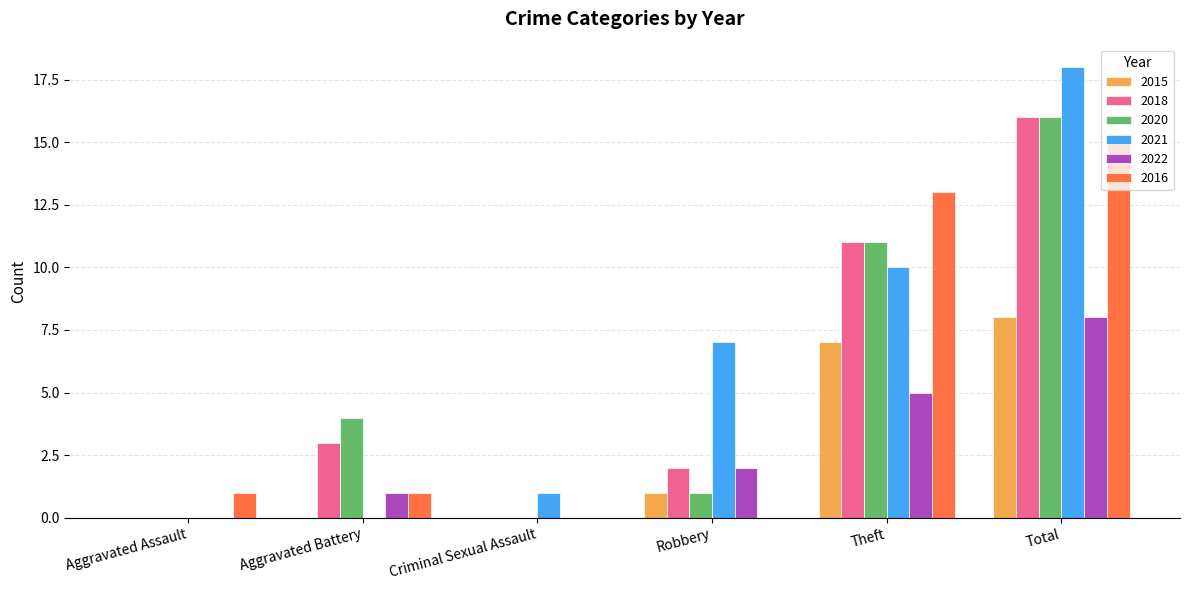

Is the value of 2022 at Aggravated Battery greater than the value of 2016 at Total?

No